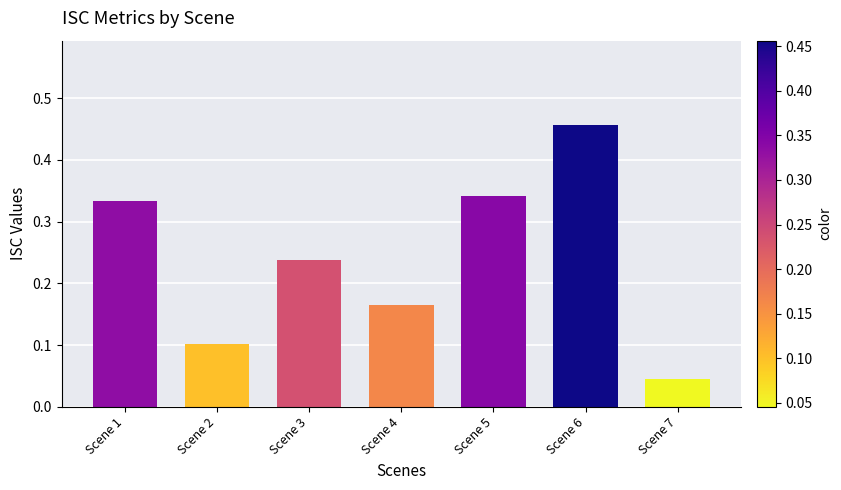

What is the change in value from Scene 3 to Scene 7?

-0.2